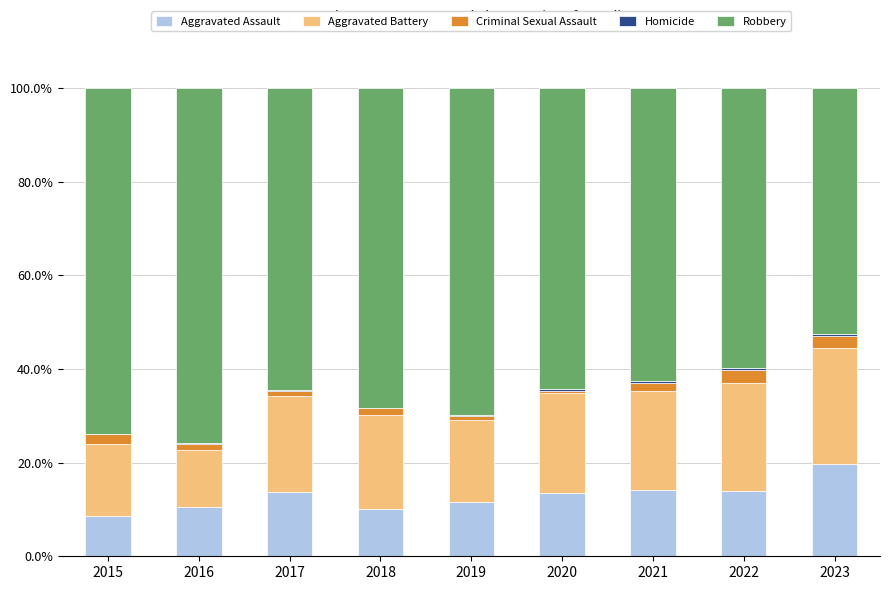

Does the chart contain stacked bars?

Yes